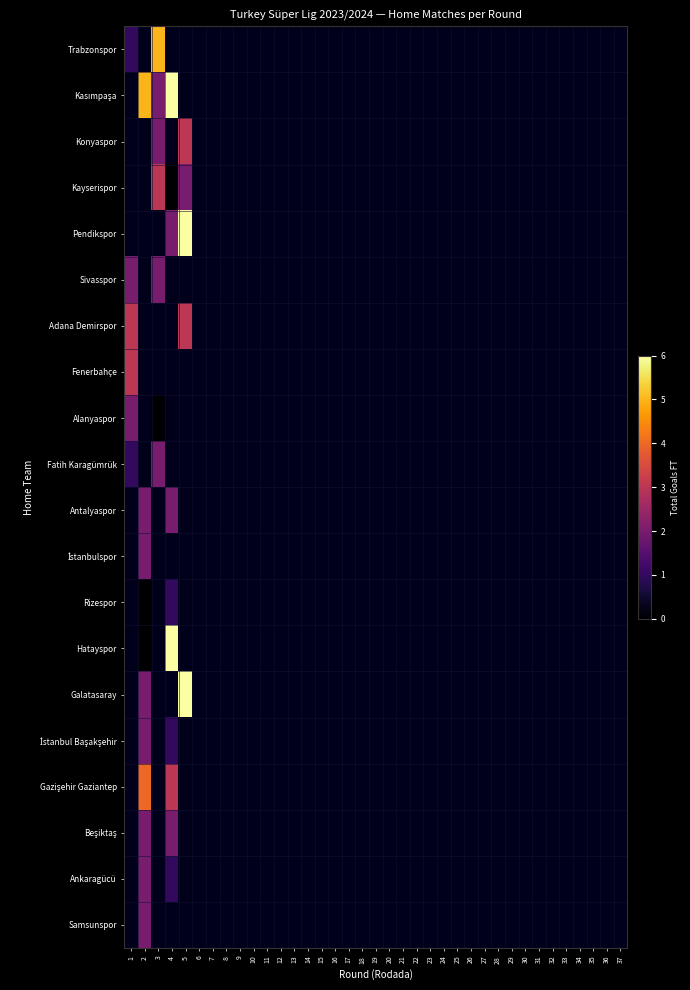

Where is Fenerbahçe nearest to the value 3?

1